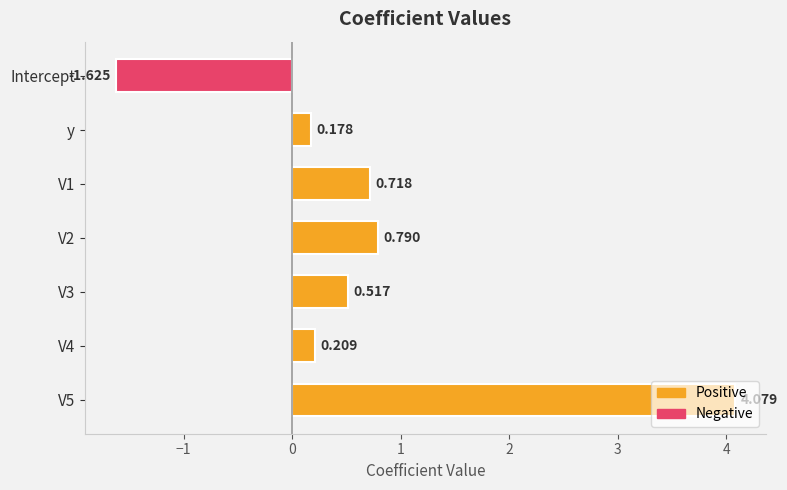

How many bars are there in total?

7